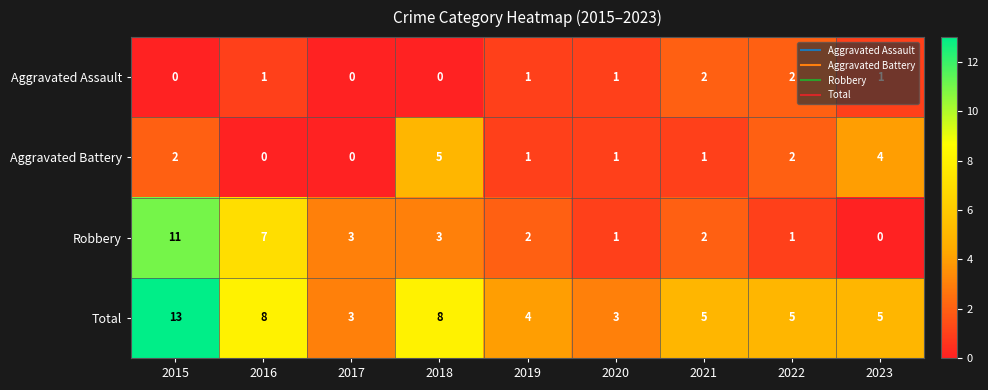

How many Total values are between 4 and 8?

6